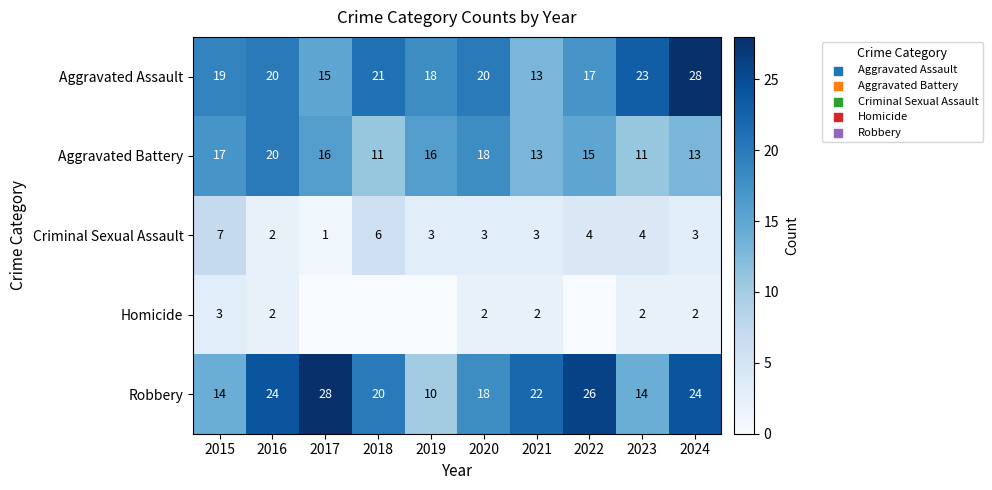

What is the sum of the Criminal Sexual Assault values at 2018 and 2021?

9